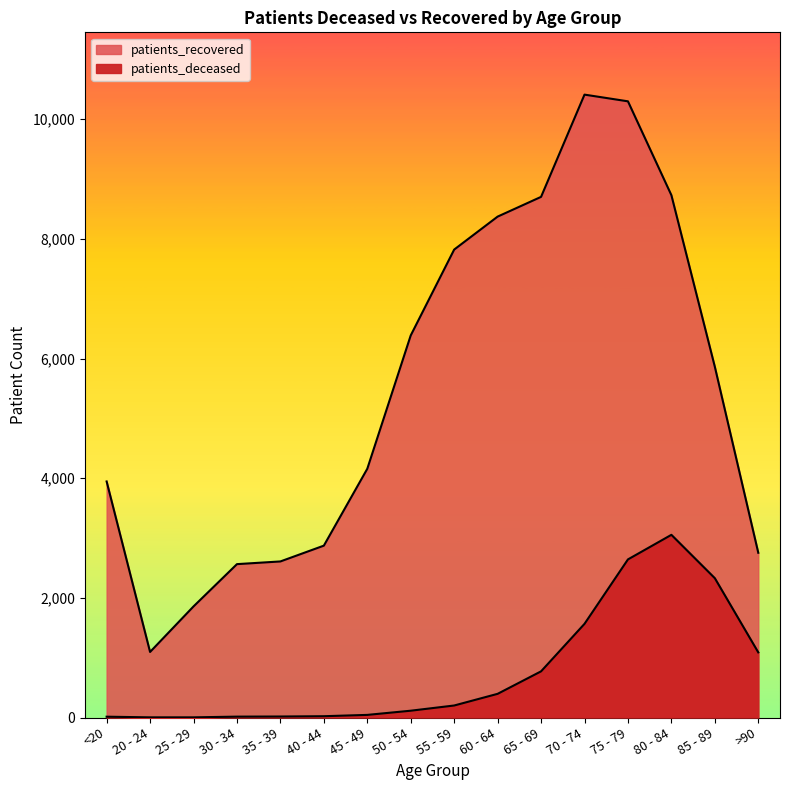

True or false: patients_deceased and patients_recovered intersect in this chart.

False